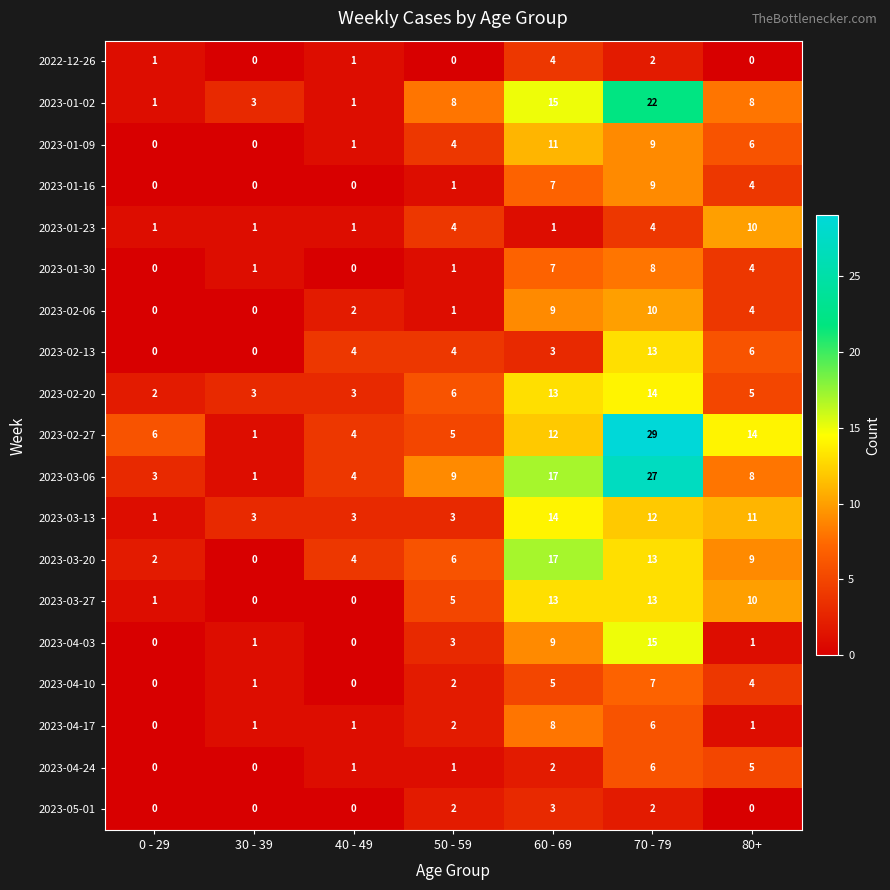

Which label corresponds to the largest value in the chart?

70 - 79